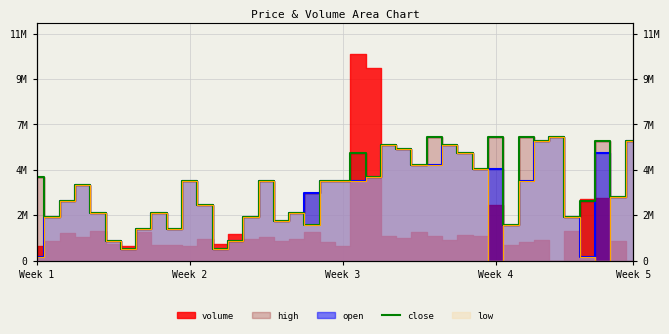

How many lines are shown in the chart?

1